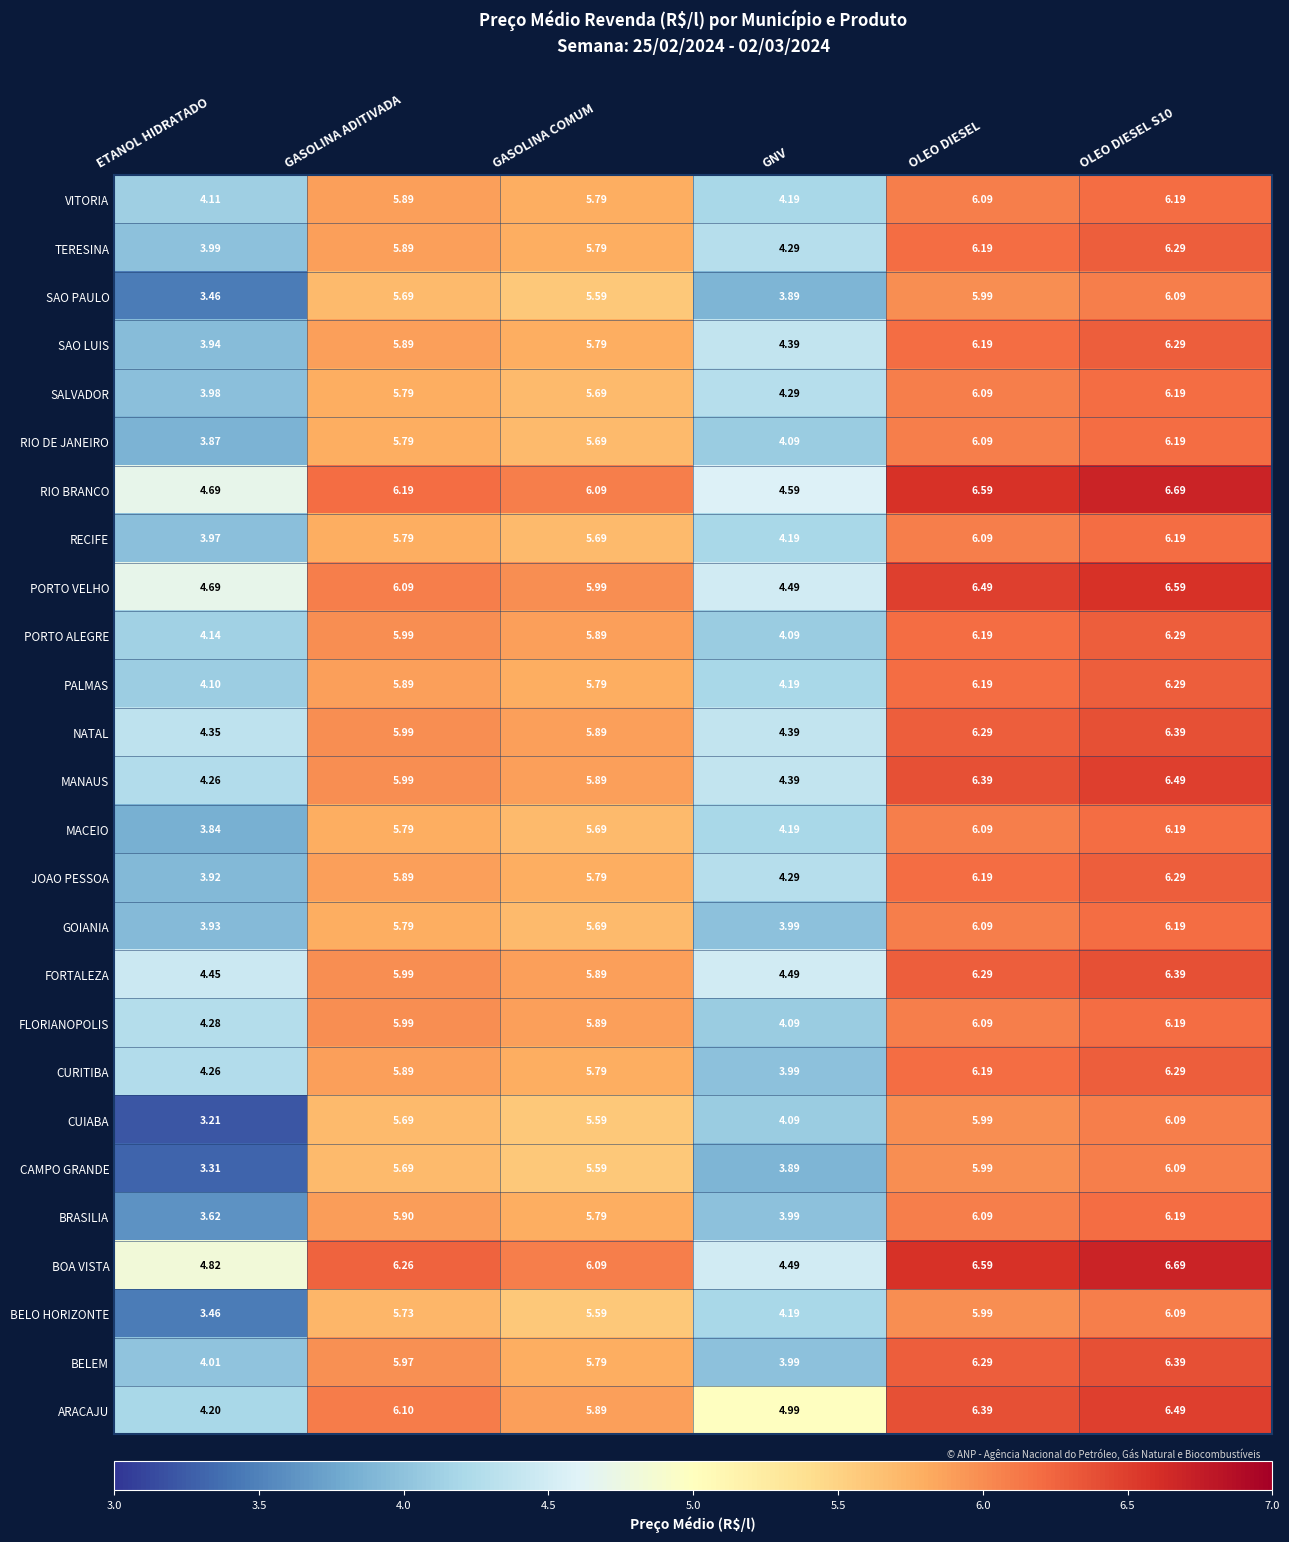

What is the smallest value displayed?

3.2